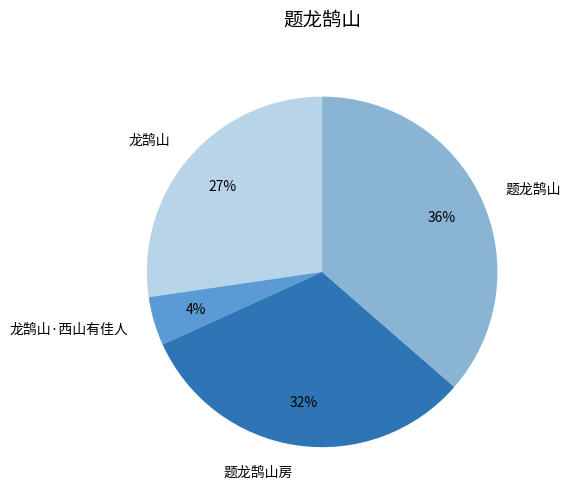

Is the sum of 龙鹄山 and 龙鹄山·西山有佳人 greater than half?

No